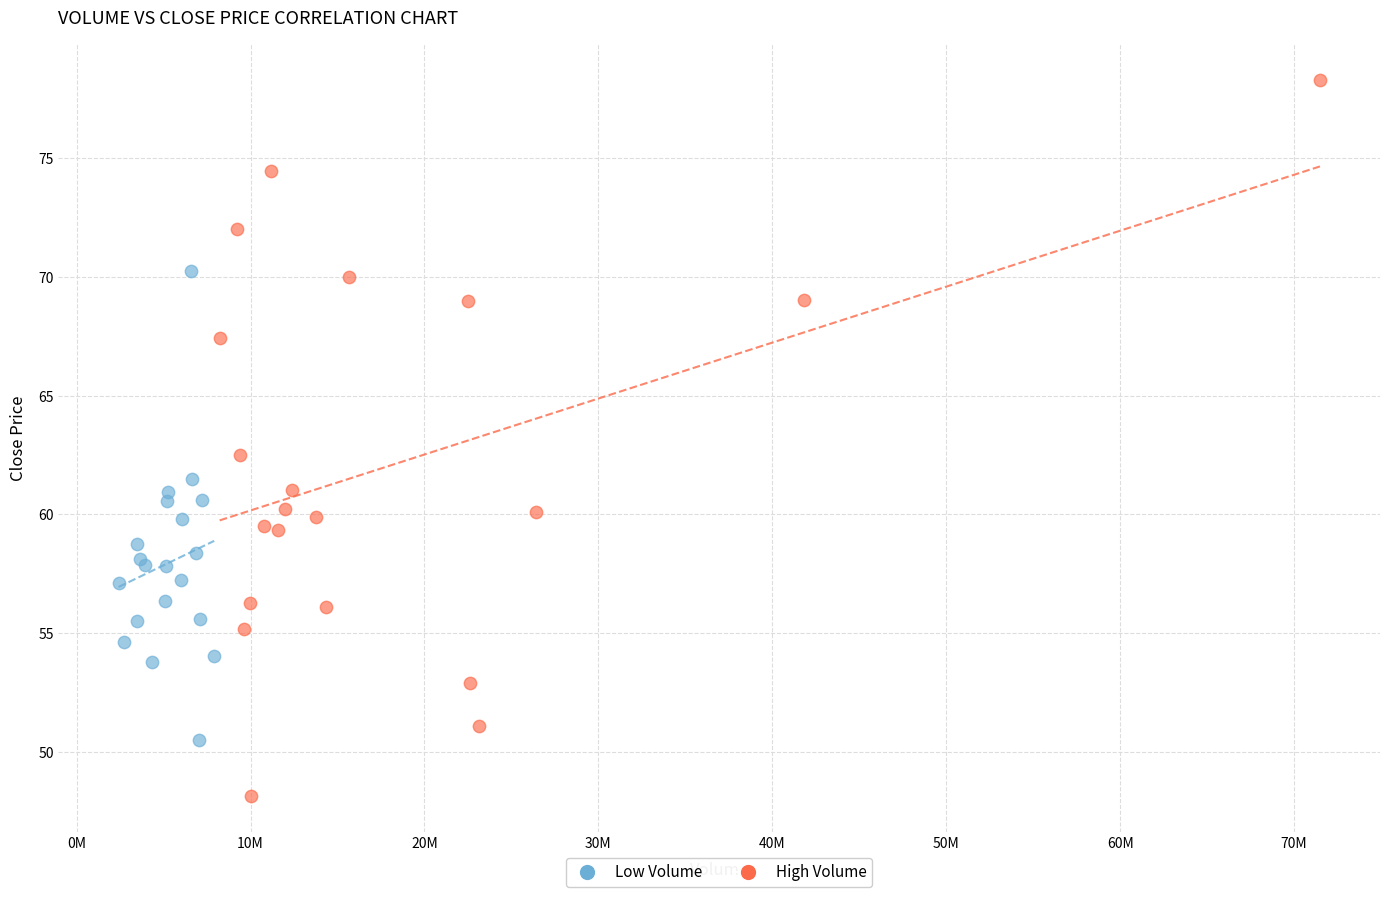

Which series contains the highest Y value?

High Volume